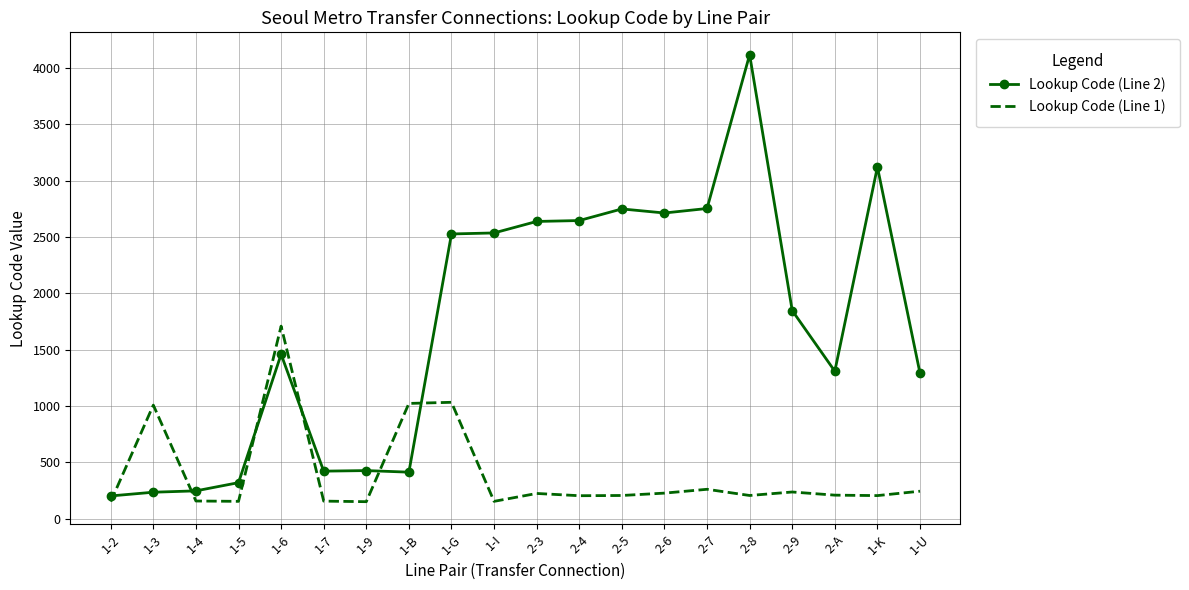

The value of Lookup Code (Line 2) at 1-9 is 580. True or false?

False